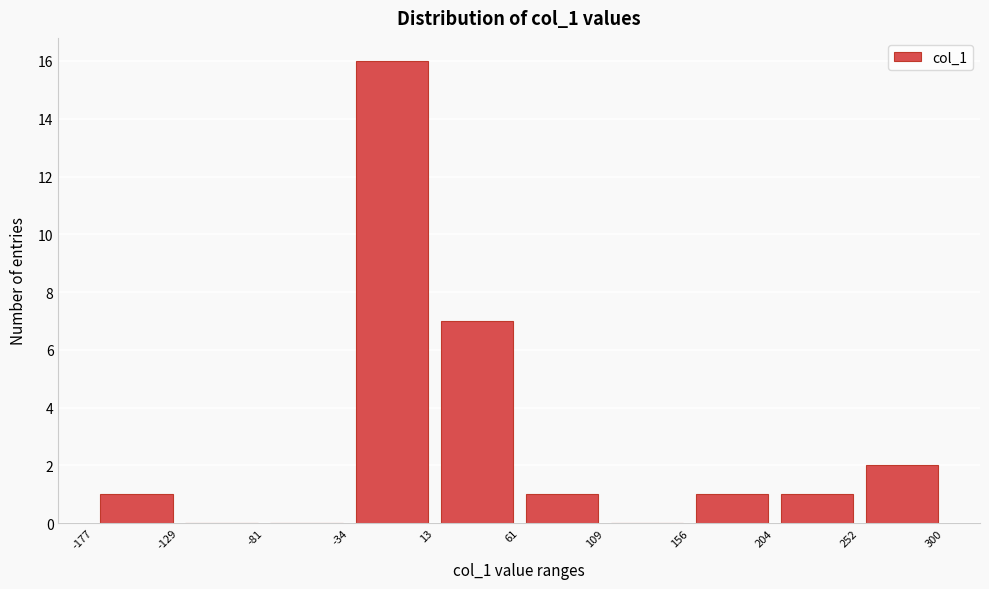

Over which range of the x-axis is the bar tallest?

-34 to 13